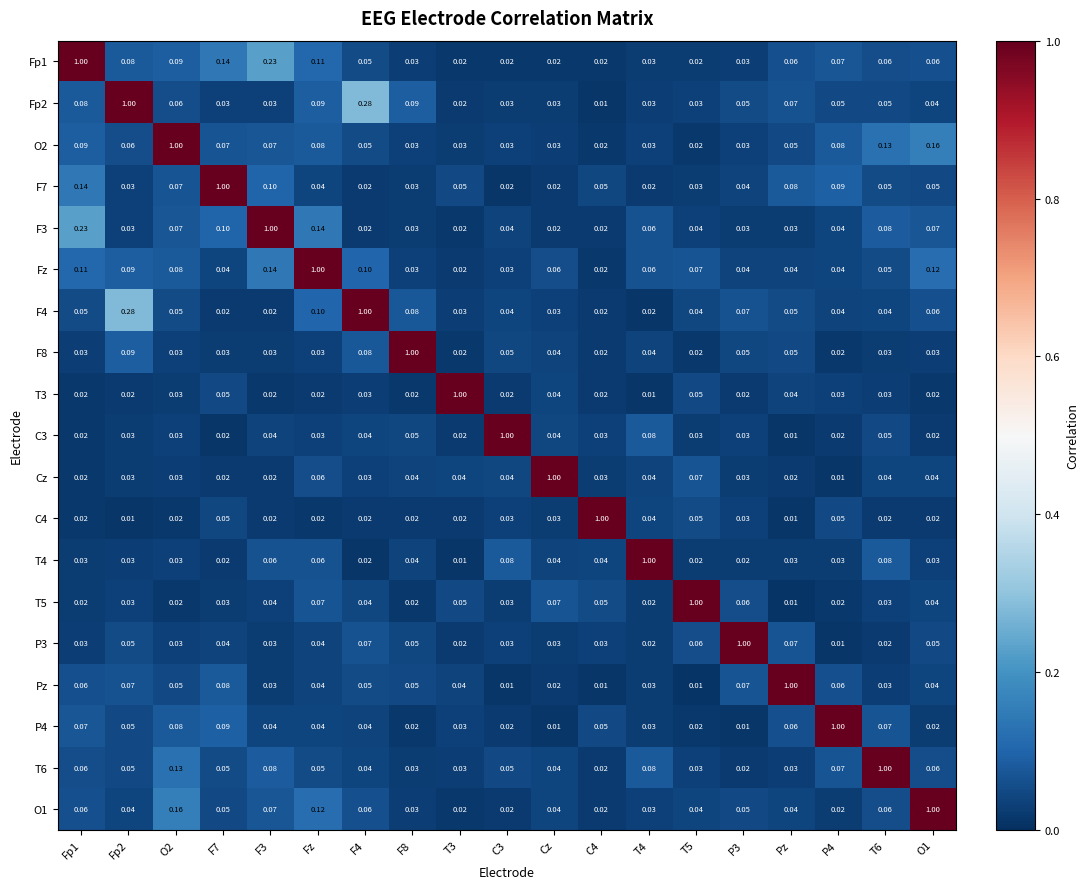

Is the value of F7 at P4 greater than the value of Cz at F4?

Yes